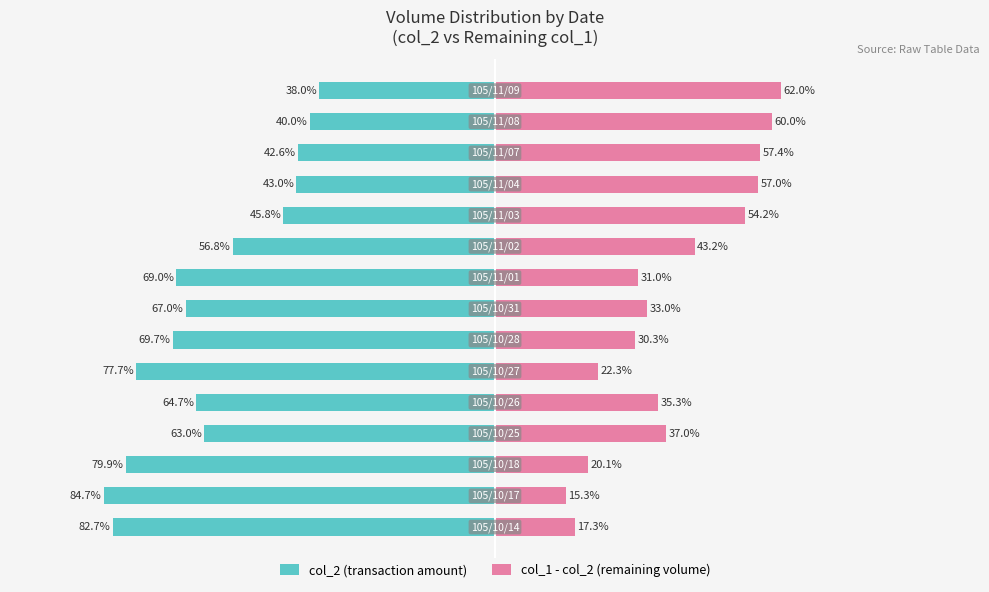

At how many categories does at least one series exceed 9?

15